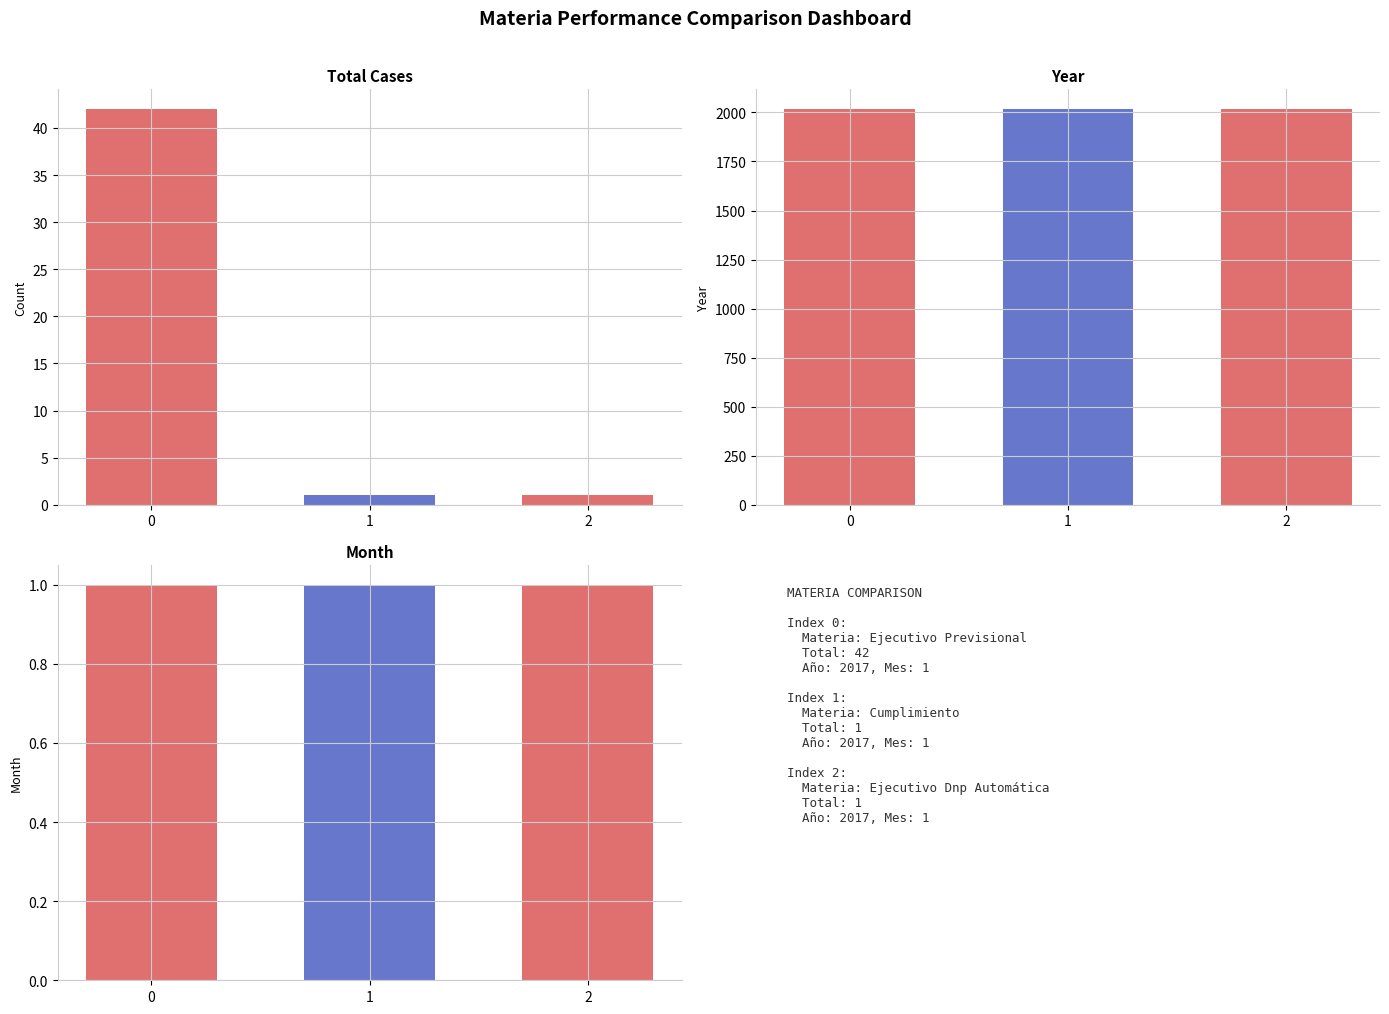

Does the chart contain any negative values?

No